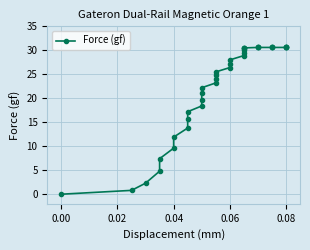

What is the value of the 16th point from the left?

24.1